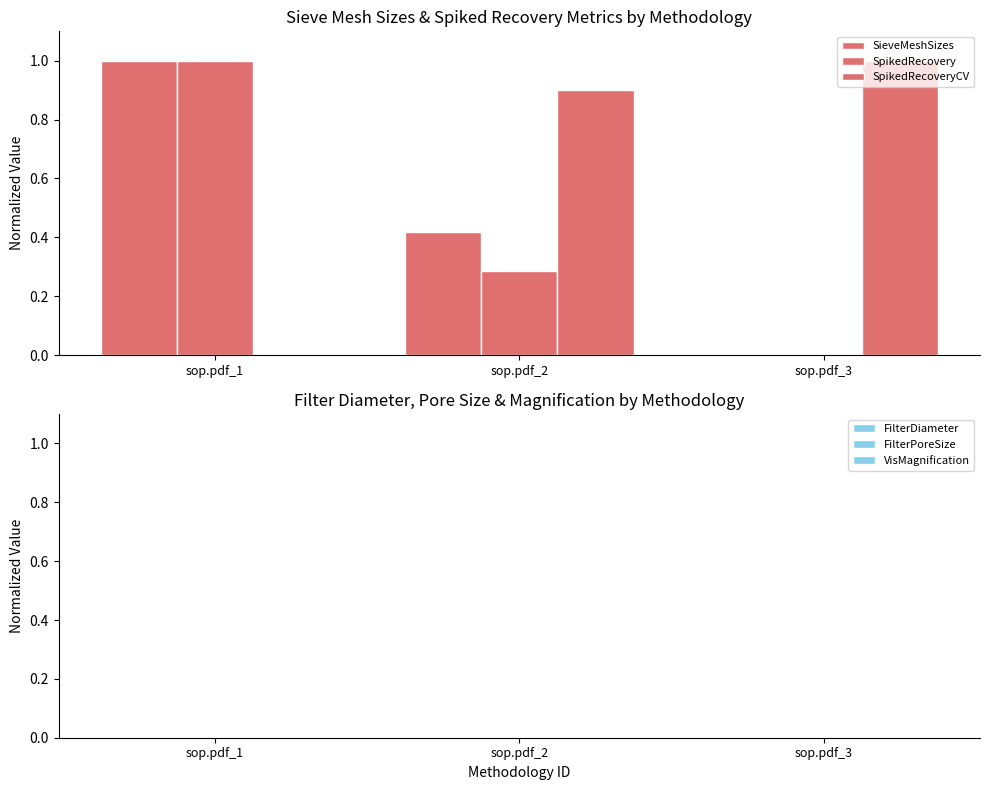

Are the bars grouped side by side (vs. stacked)?

Yes